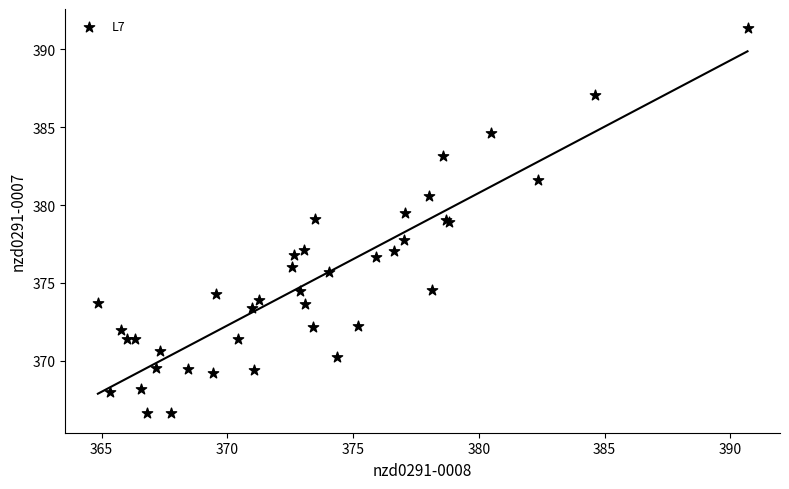

What Y value in the scatter plot is closest to 378?

377.7